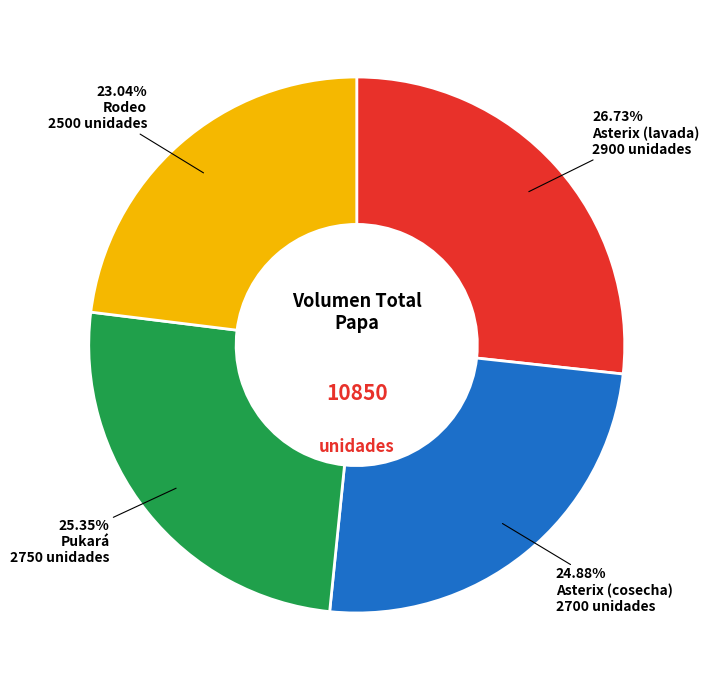

True or false: Pukará accounts for 35% of the total.

False